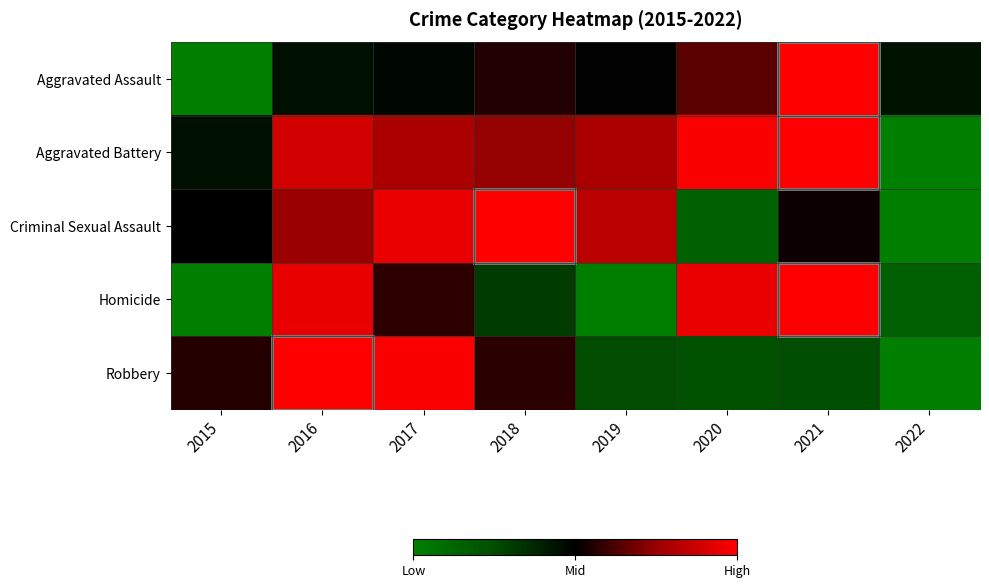

Between 2015 and 2016, which is larger?

2016